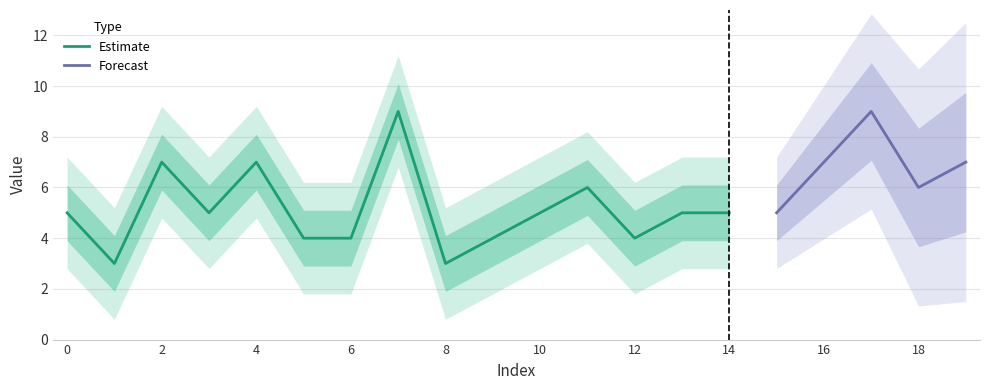

What is the sum of all values?

110